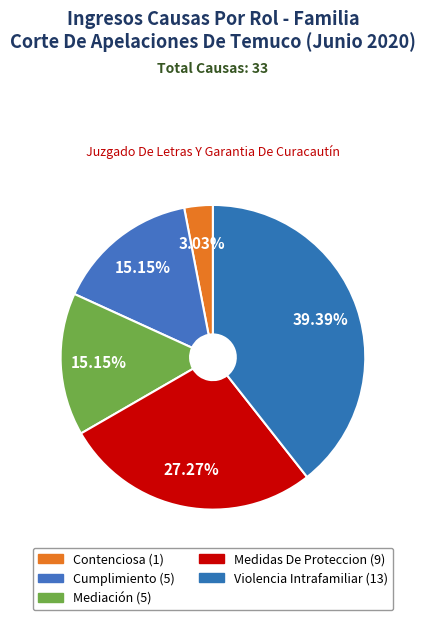

What is the total percentage of Contenciosa and Mediación?

18.2%